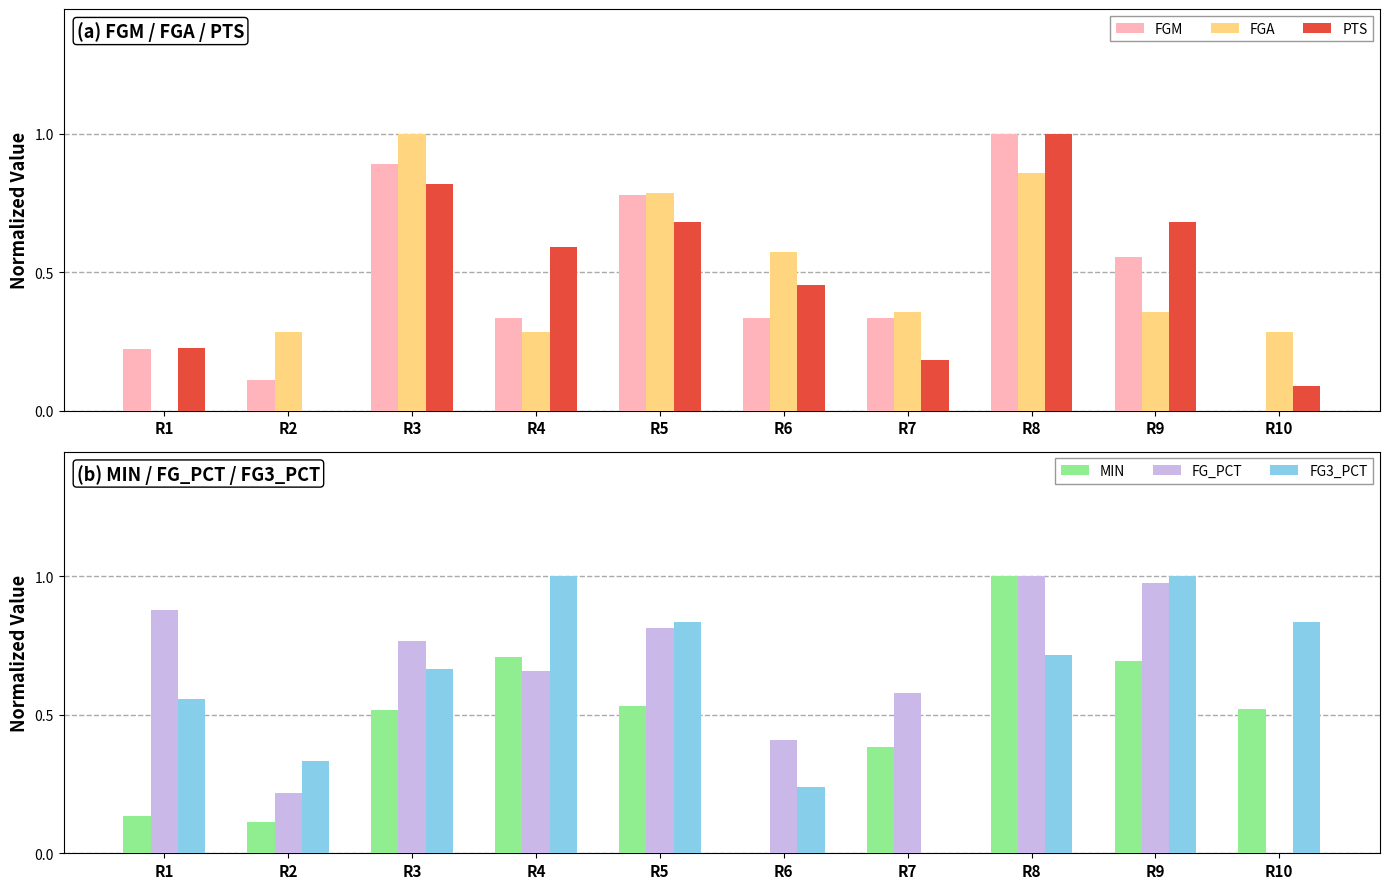

What is the difference between the maximum and minimum values in the FG_PCT series?

1.0